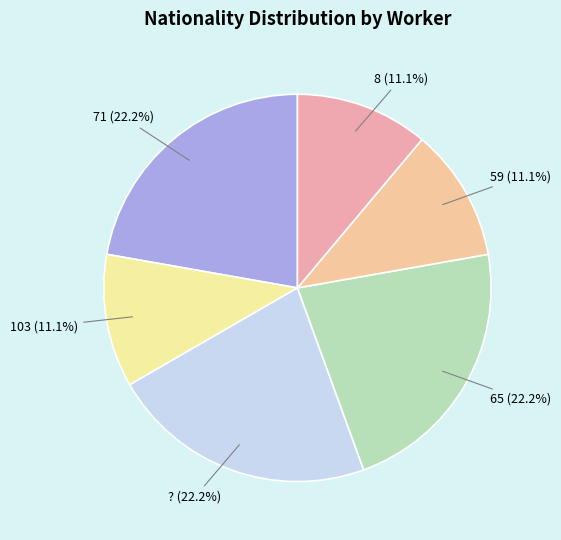

How many slices are in this pie chart?

6